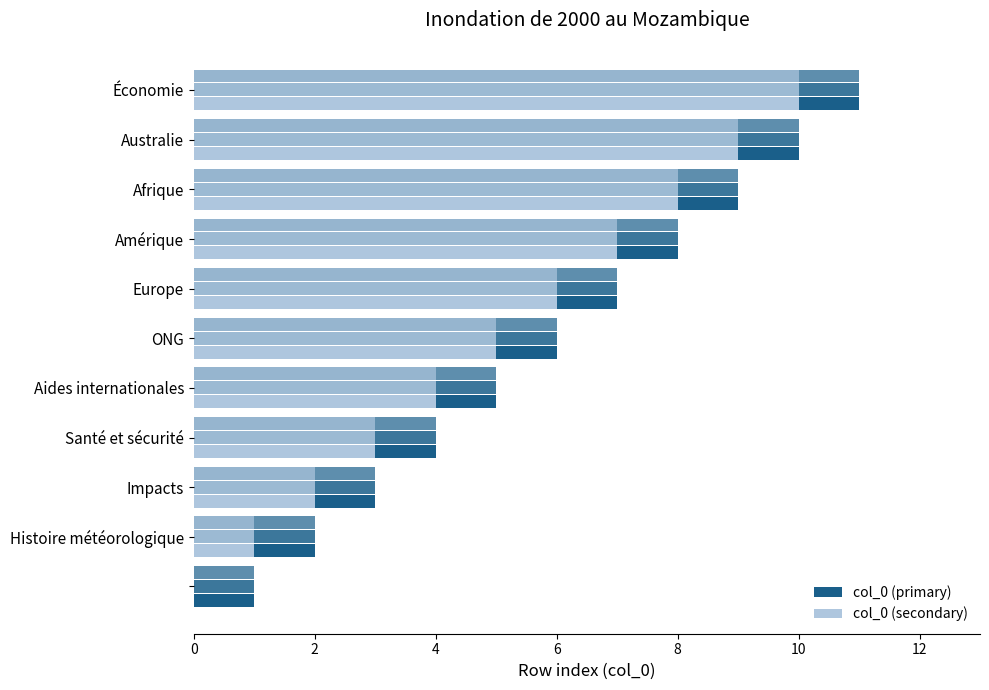

What is the difference between the maximum and minimum values in the col_0 (primary) series?

10